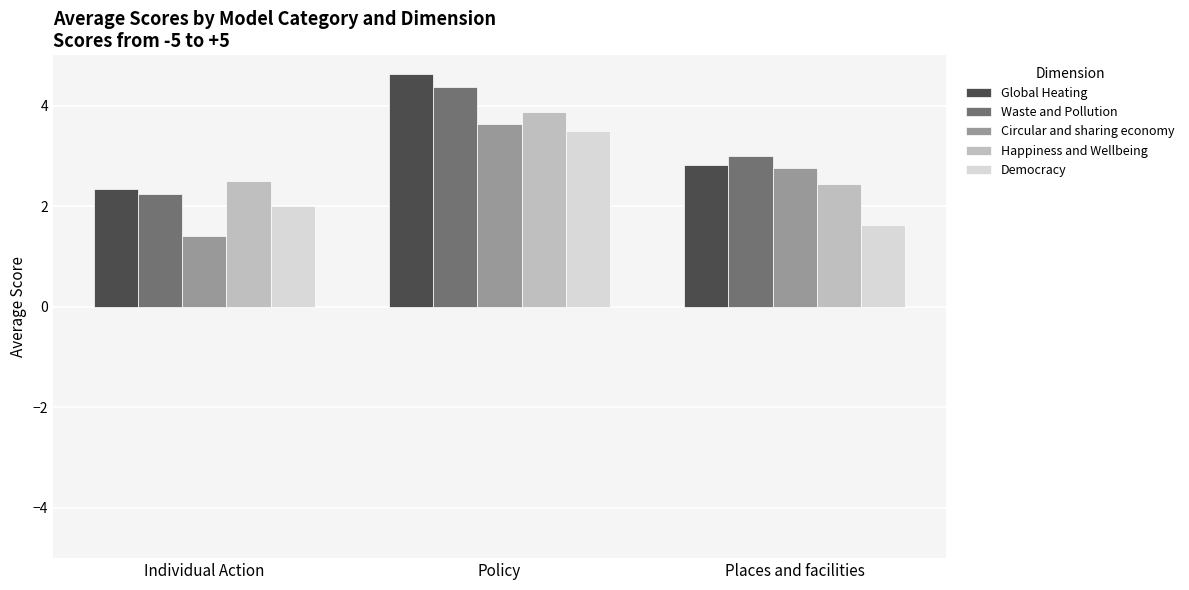

Are the bars horizontal?

No